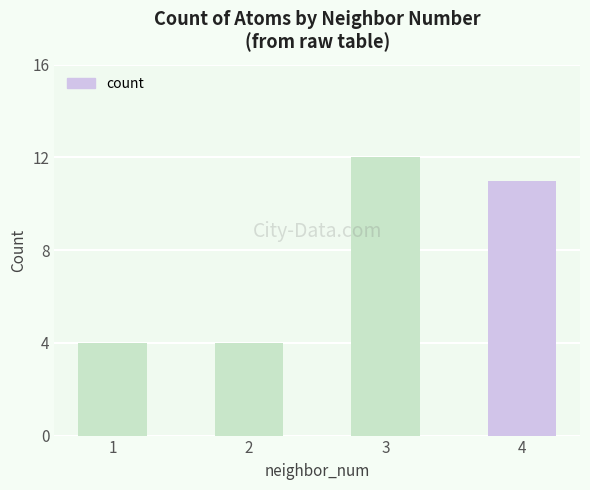

How many data points are less than 11?

2